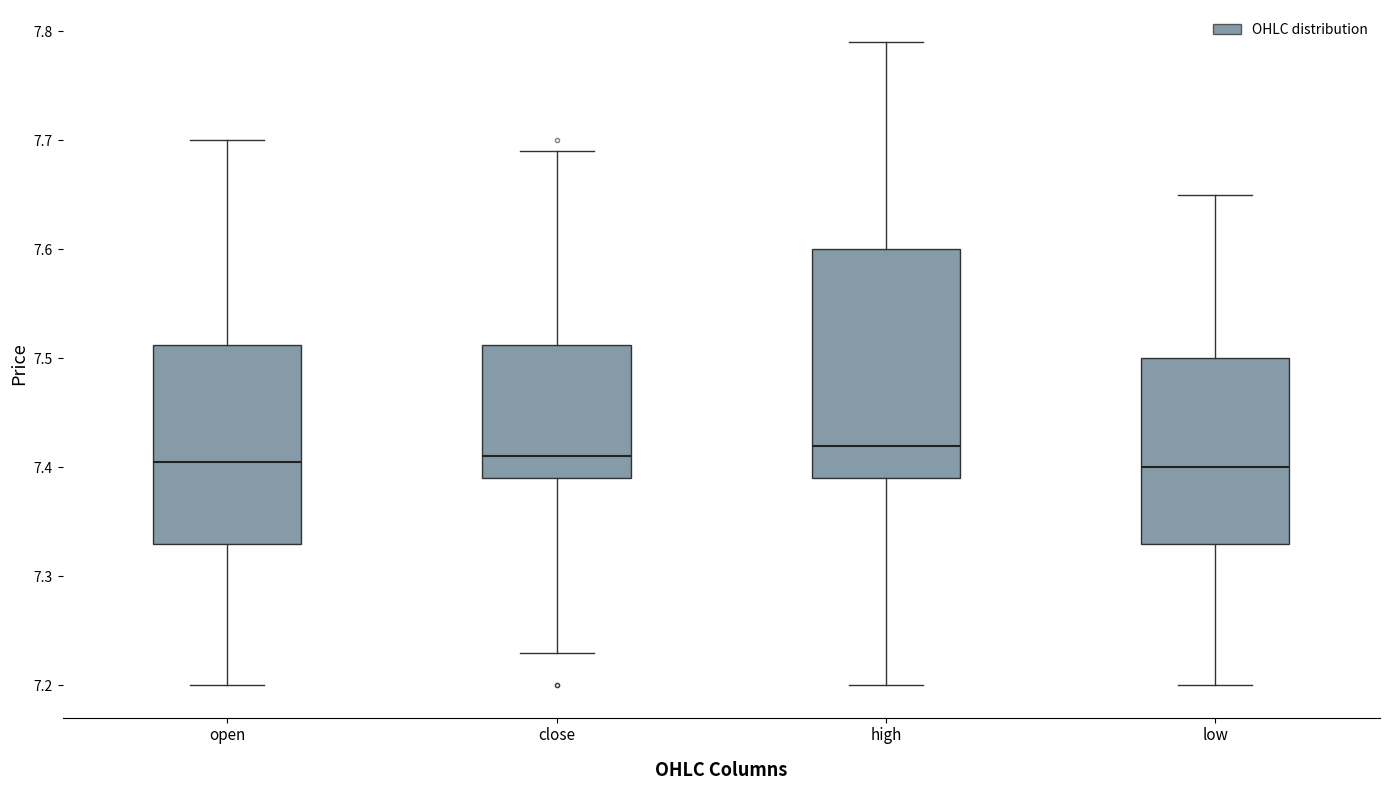

Which box is the tallest, from its lower edge to its upper edge?

high